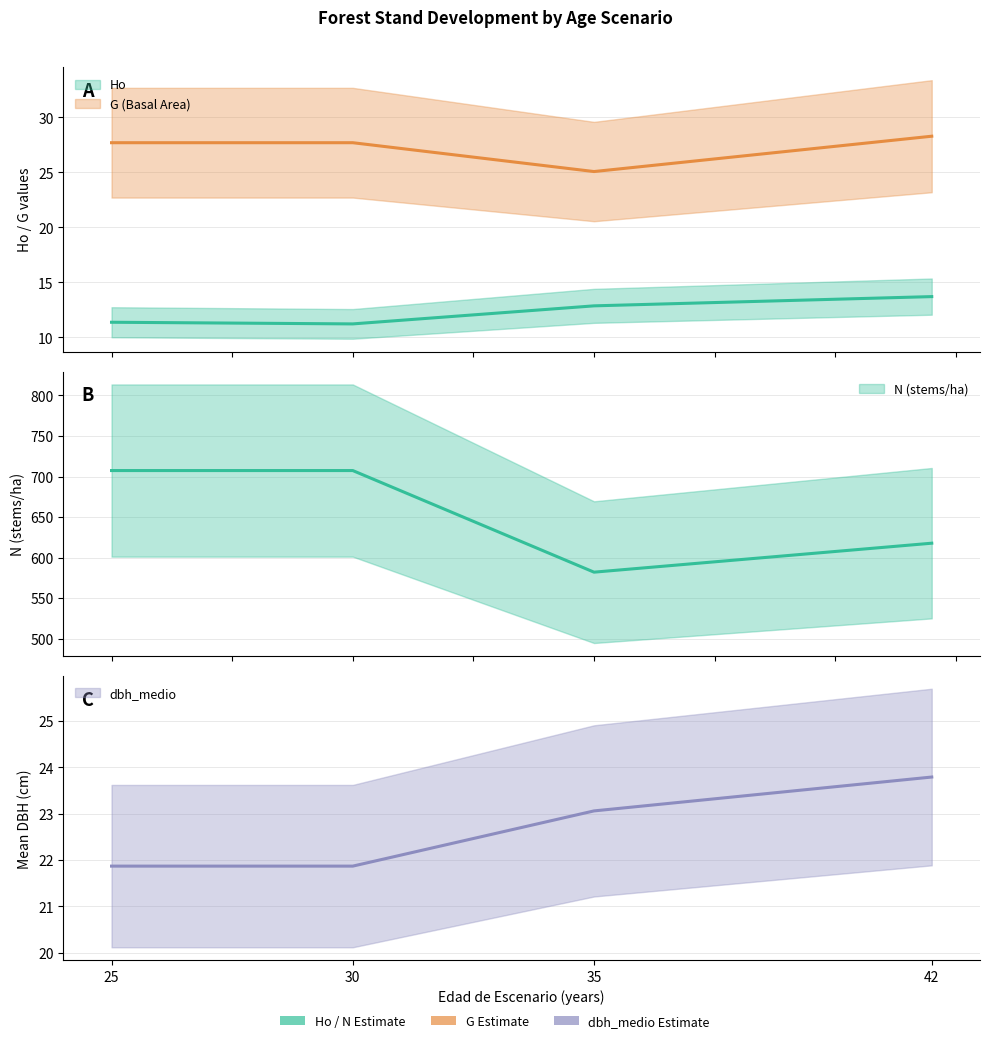

Between 25 and 35, which series saw the biggest shift?

N